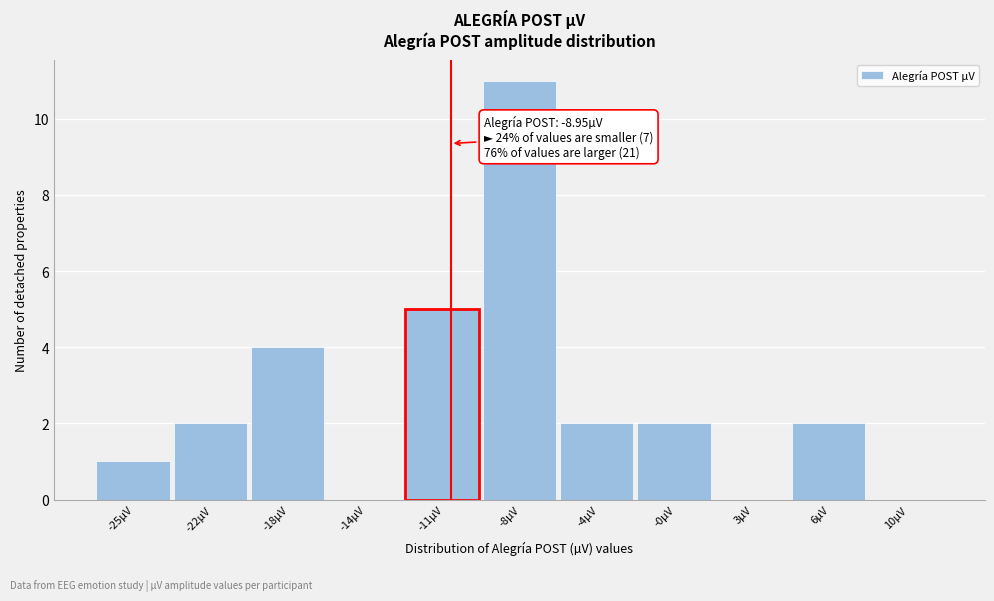

Reading left to right, list all the values displayed in this chart.

-25µV=1	-22µV=2	-18µV=4	-14µV=0	-11µV=5	-8µV=11	-4µV=2	-0µV=2	3µV=0	6µV=2	10µV=0